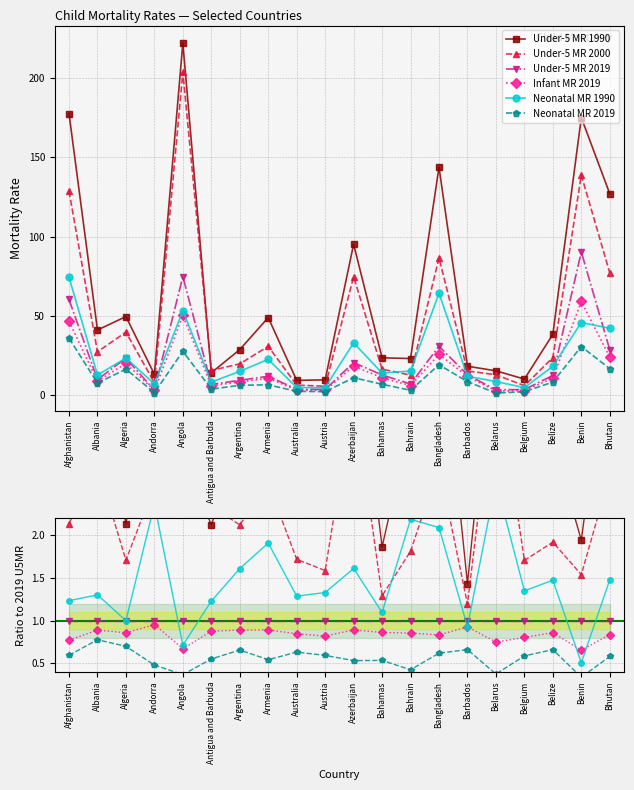

Reading right to left, what are all the values shown in this chart?

Under-5 MR 1990: Bhutan=4.5	Benin=1.9	Belize=3.1	Belgium=2.9	Belarus=4.7	Barbados=1.4	Bangladesh=4.7	Bahrain=3.3	Bahamas=1.9	Azerbaijan=4.7	Austria=2.7	Australia=2.6	Armenia=4.1	Argentina=3.1	Antigua and Barbuda=2.1	Angola=3.0	Andorra=4.4	Algeria=2.1	Albania=4.2	Afghanistan=2.9
Under-5 MR 2000: Bhutan=2.7	Benin=1.5	Belize=1.9	Belgium=1.7	Belarus=3.9	Barbados=1.2	Bangladesh=2.8	Bahrain=1.8	Bahamas=1.3	Azerbaijan=3.7	Austria=1.6	Australia=1.7	Armenia=2.6	Argentina=2.1	Antigua and Barbuda=2.3	Angola=2.7	Andorra=2.6	Algeria=1.7	Albania=2.8	Afghanistan=2.1
Under-5 MR 2019: Bhutan=1.0	Benin=1.0	Belize=1.0	Belgium=1.0	Belarus=1.0	Barbados=1.0	Bangladesh=1.0	Bahrain=1.0	Bahamas=1.0	Azerbaijan=1.0	Austria=1.0	Australia=1.0	Armenia=1.0	Argentina=1.0	Antigua and Barbuda=1.0	Angola=1.0	Andorra=1.0	Algeria=1.0	Albania=1.0	Afghanistan=1.0
Infant MR 2019: Bhutan=0.8	Benin=0.7	Belize=0.9	Belgium=0.8	Belarus=0.7	Barbados=0.9	Bangladesh=0.8	Bahrain=0.9	Bahamas=0.9	Azerbaijan=0.9	Austria=0.8	Australia=0.8	Armenia=0.9	Argentina=0.9	Antigua and Barbuda=0.9	Angola=0.7	Andorra=1.0	Algeria=0.9	Albania=0.9	Afghanistan=0.8
Neonatal MR 1990: Bhutan=1.5	Benin=0.5	Belize=1.5	Belgium=1.3	Belarus=2.6	Barbados=0.9	Bangladesh=2.1	Bahrain=2.2	Bahamas=1.1	Azerbaijan=1.6	Austria=1.3	Australia=1.3	Armenia=1.9	Argentina=1.6	Antigua and Barbuda=1.2	Angola=0.7	Andorra=2.4	Algeria=1.0	Albania=1.3	Afghanistan=1.2
Neonatal MR 2019: Bhutan=0.6	Benin=0.3	Belize=0.7	Belgium=0.6	Belarus=0.4	Barbados=0.7	Bangladesh=0.6	Bahrain=0.4	Bahamas=0.5	Azerbaijan=0.5	Austria=0.6	Australia=0.6	Armenia=0.5	Argentina=0.7	Antigua and Barbuda=0.6	Angola=0.4	Andorra=0.5	Algeria=0.7	Albania=0.8	Afghanistan=0.6